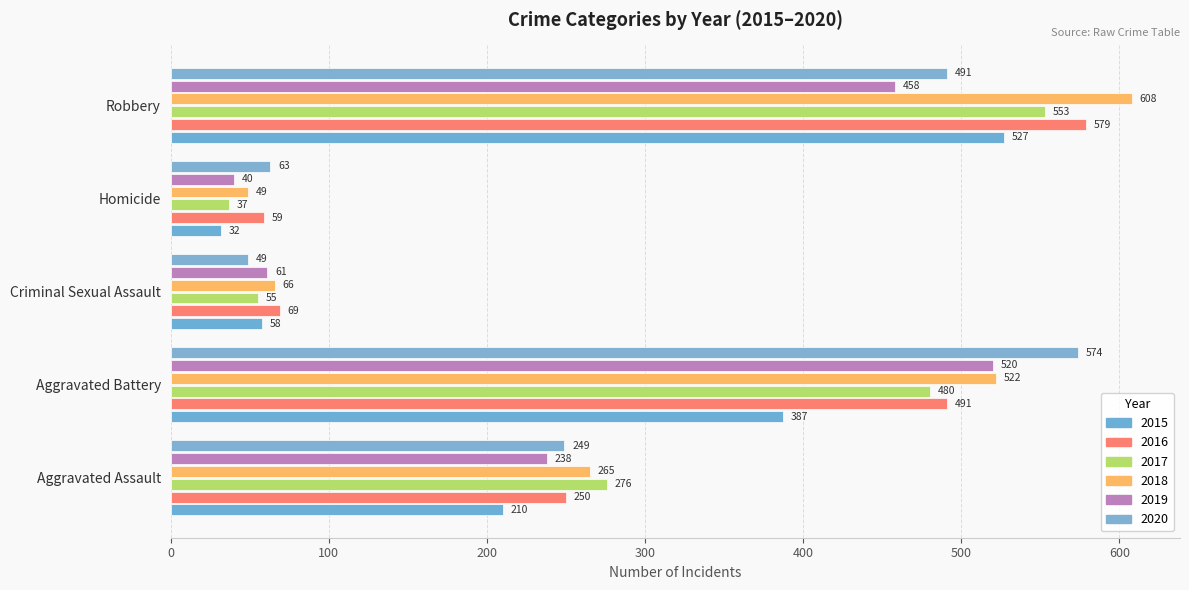

How many values in the 2018 series are below 265?

2